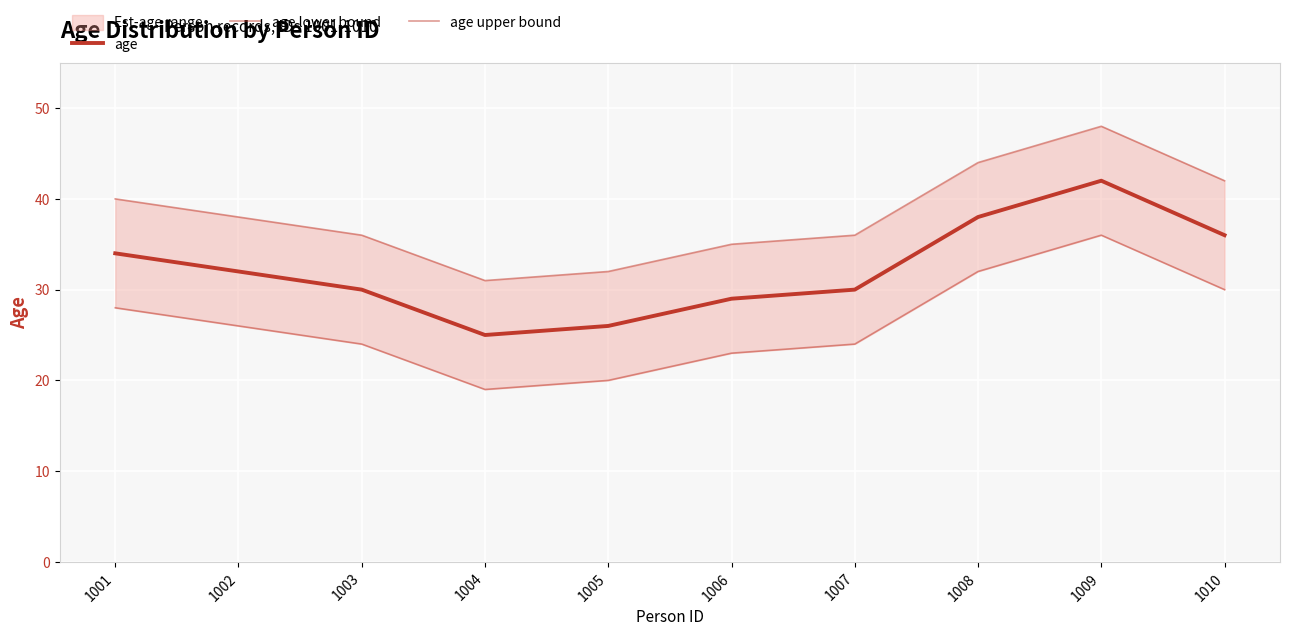

True or false: age upper bound has a value of 59 at 1008.

False